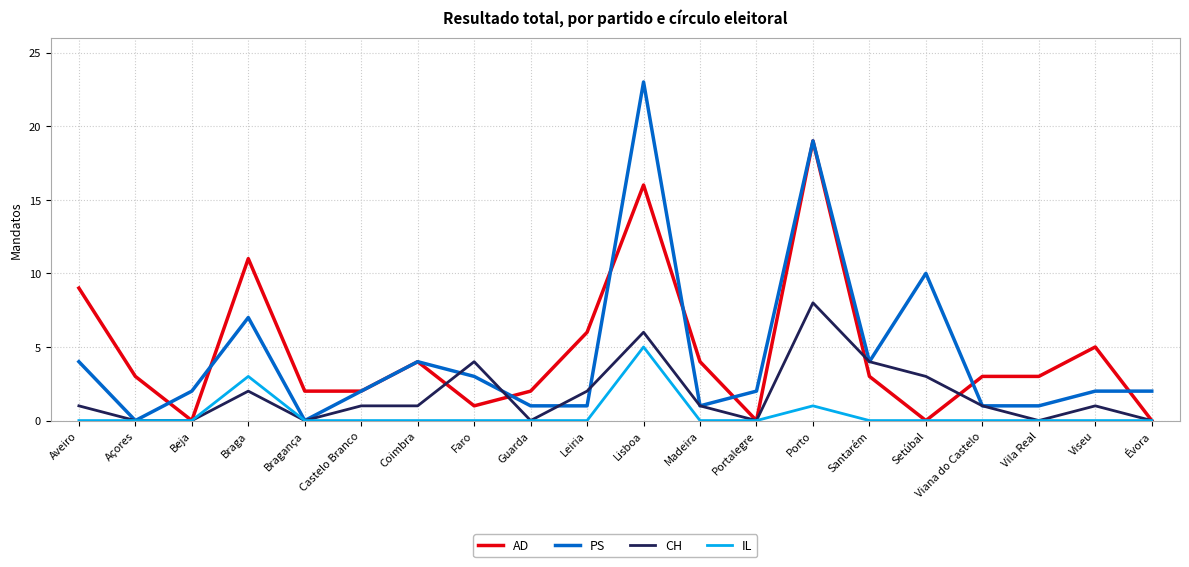

What is the difference between the second highest and second lowest values in the CH series?

6